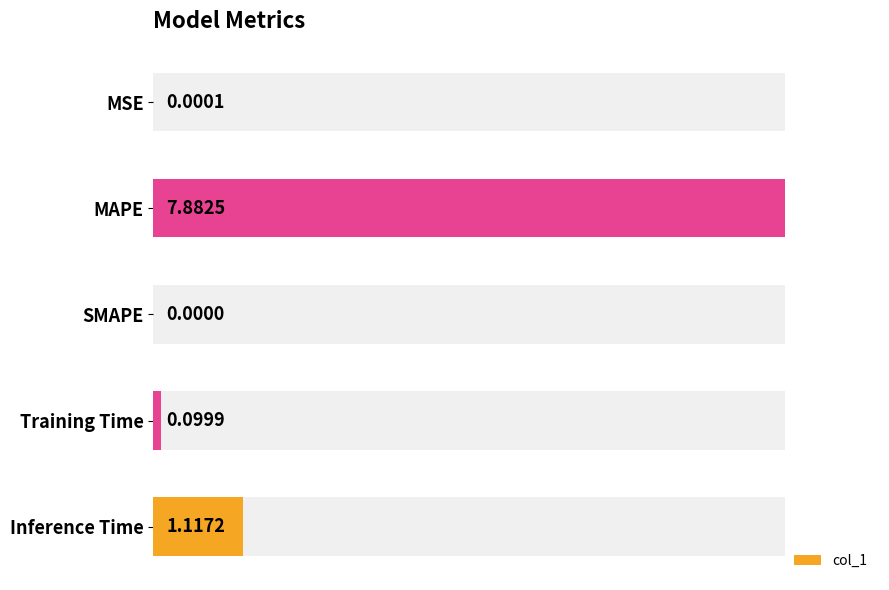

How many positive values are there?

4